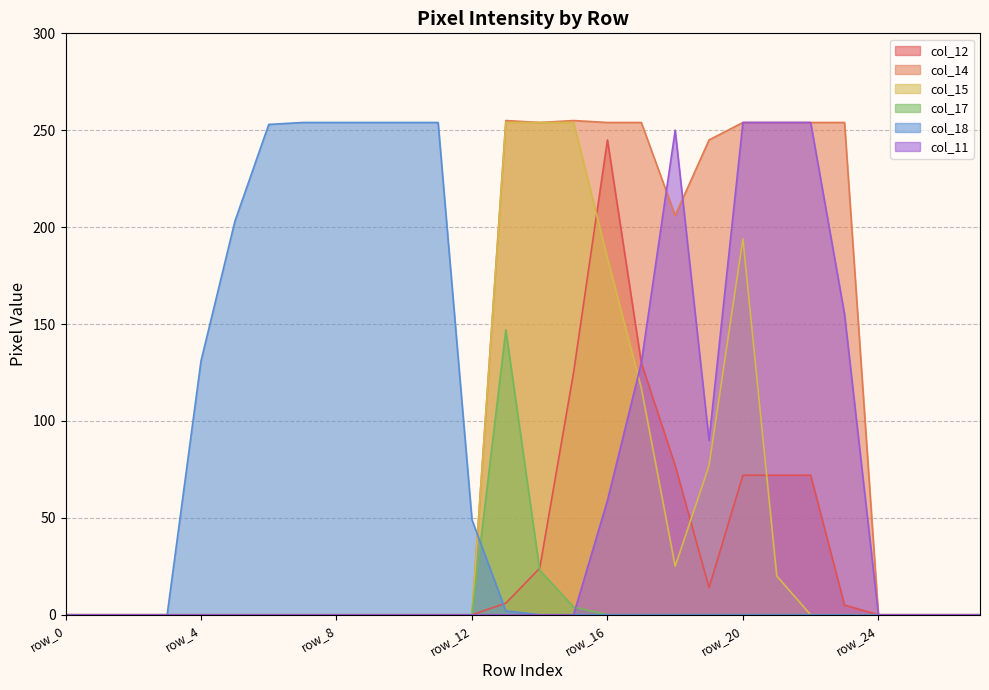

Count the number of data series in this chart.

6